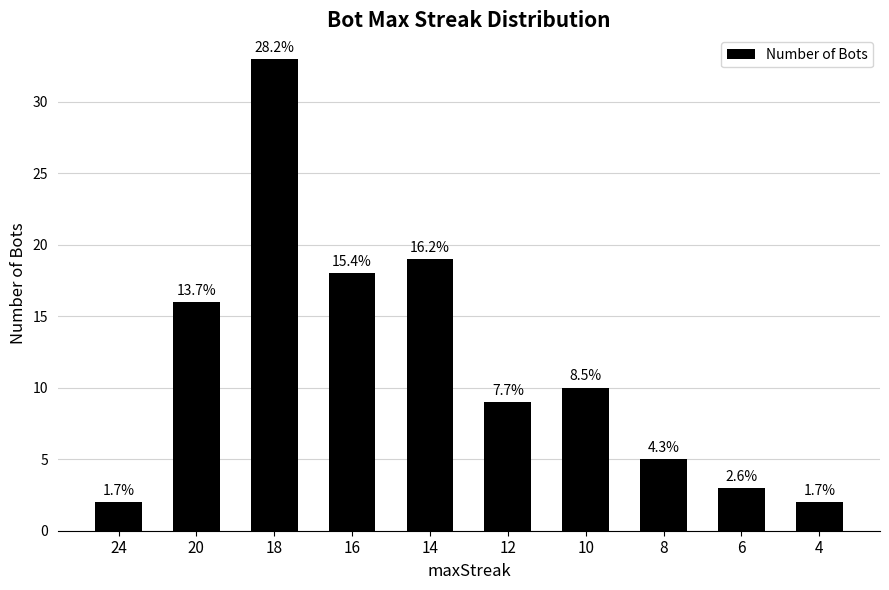

True or false: the data shows 12 at 14.

False